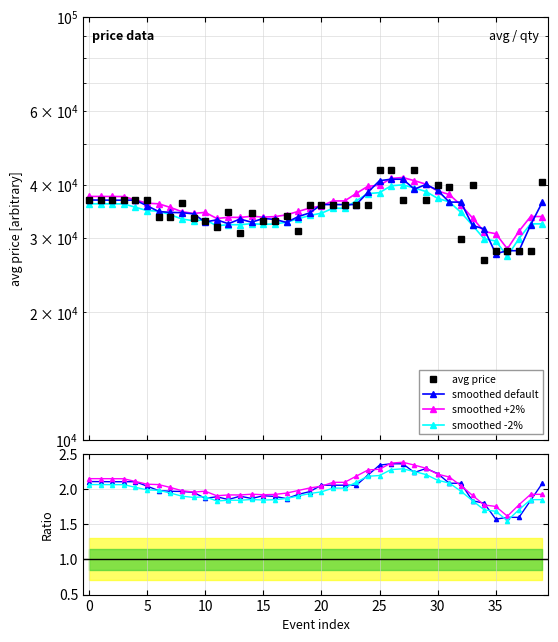

What is the greatest value displayed?

43500